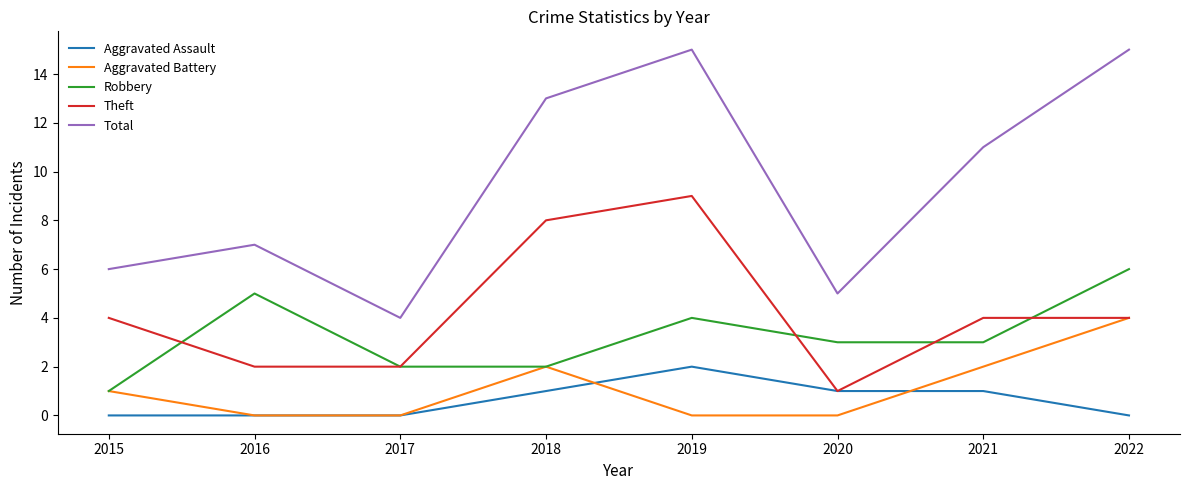

True or false: Theft and Total intersect in this chart.

False